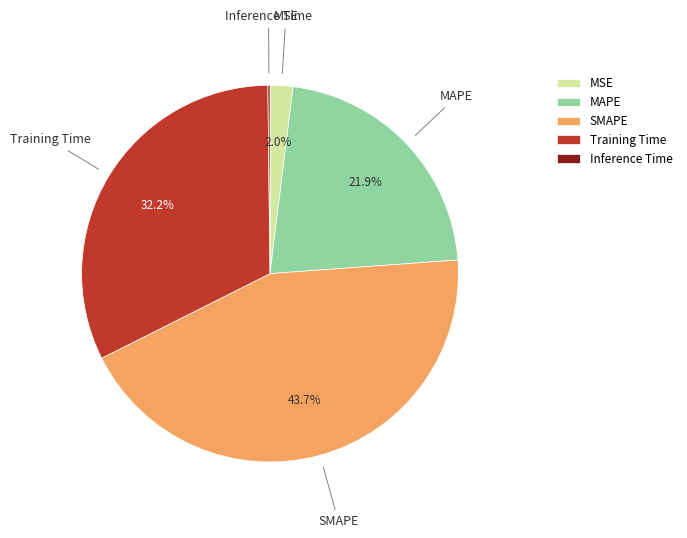

To the nearest percent, what is the average slice percentage?

20%